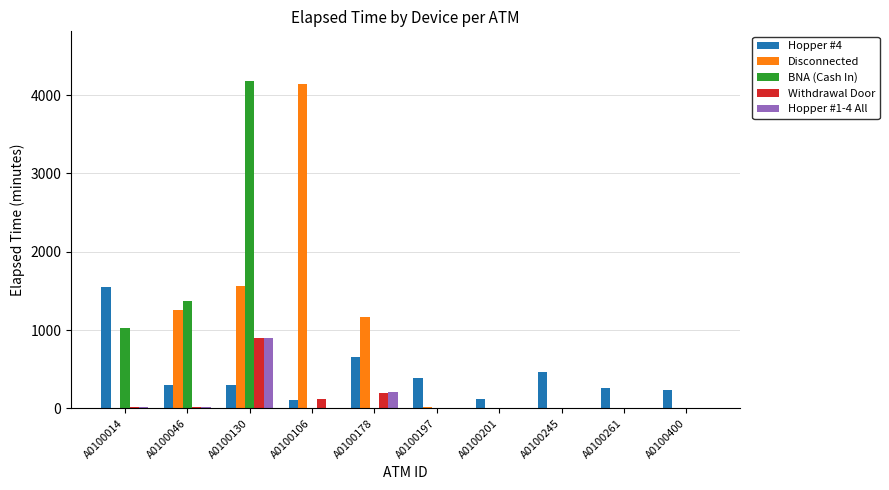

What is the maximum value for Disconnected?

4140